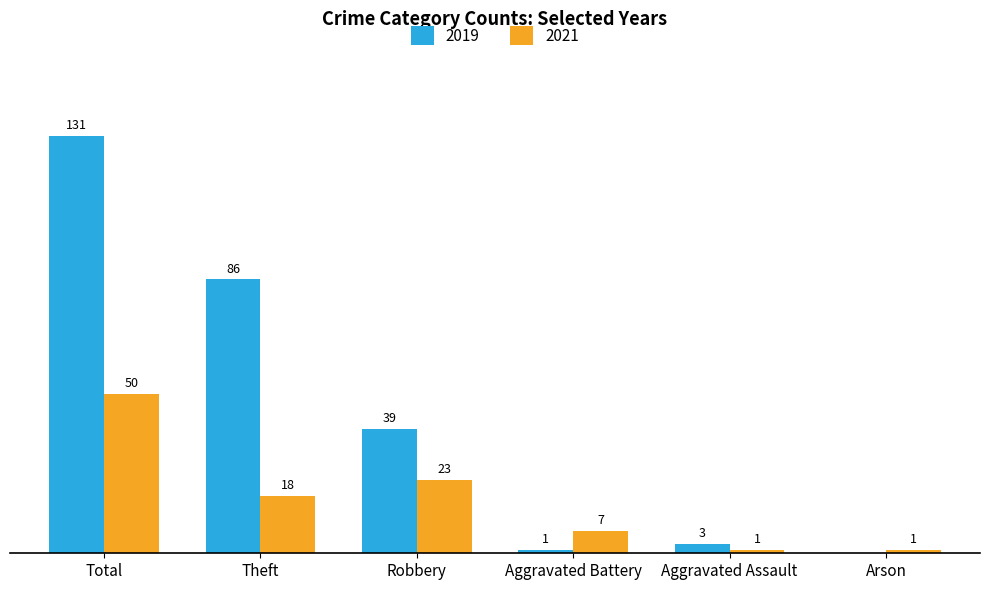

Where does the 2021 series first go above 18?

Total